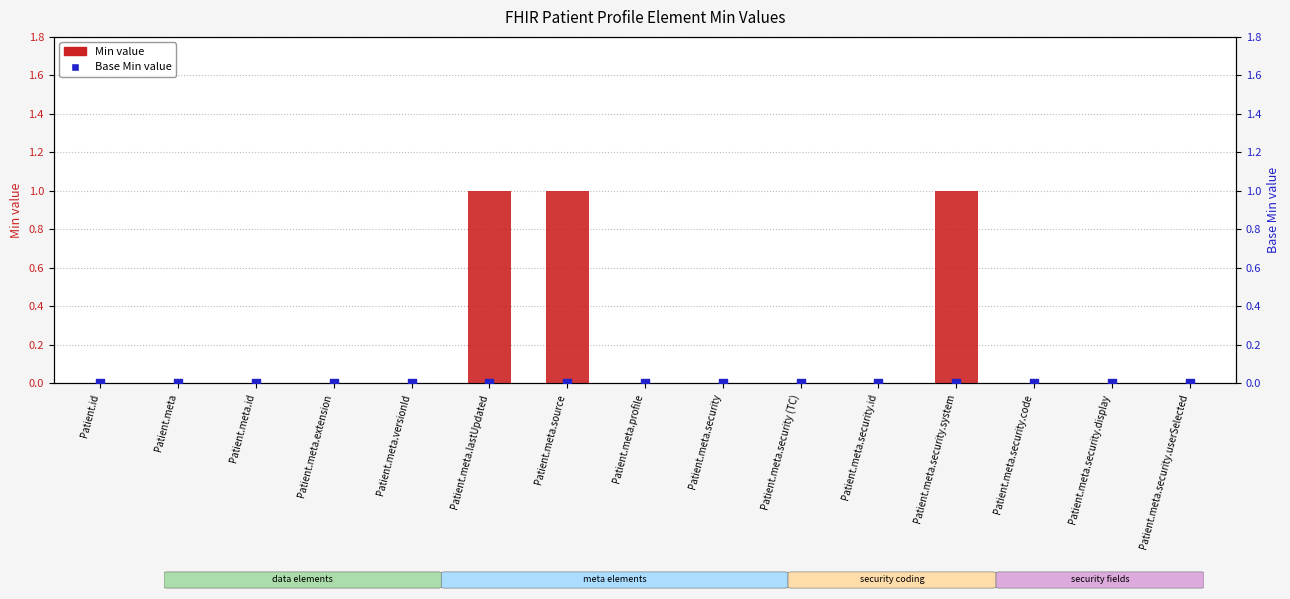

Which series has the widest spread of Y values?

Min value